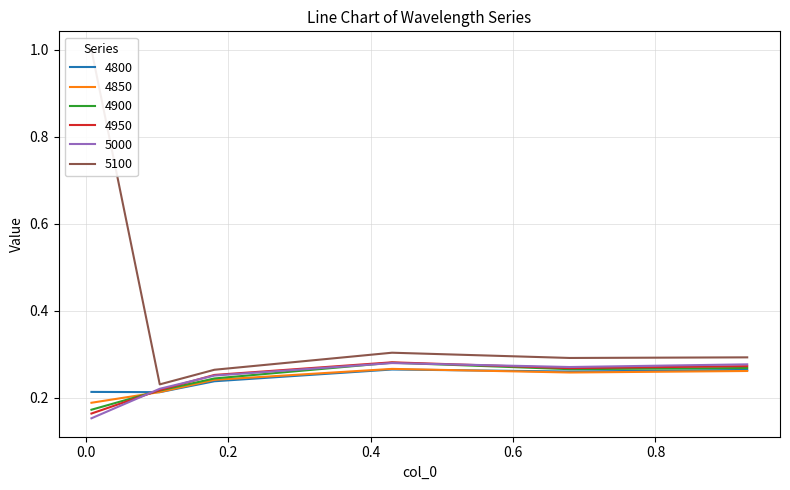

The value of 4900 at 0.9287671232876712 is 0.3. True or false?

True